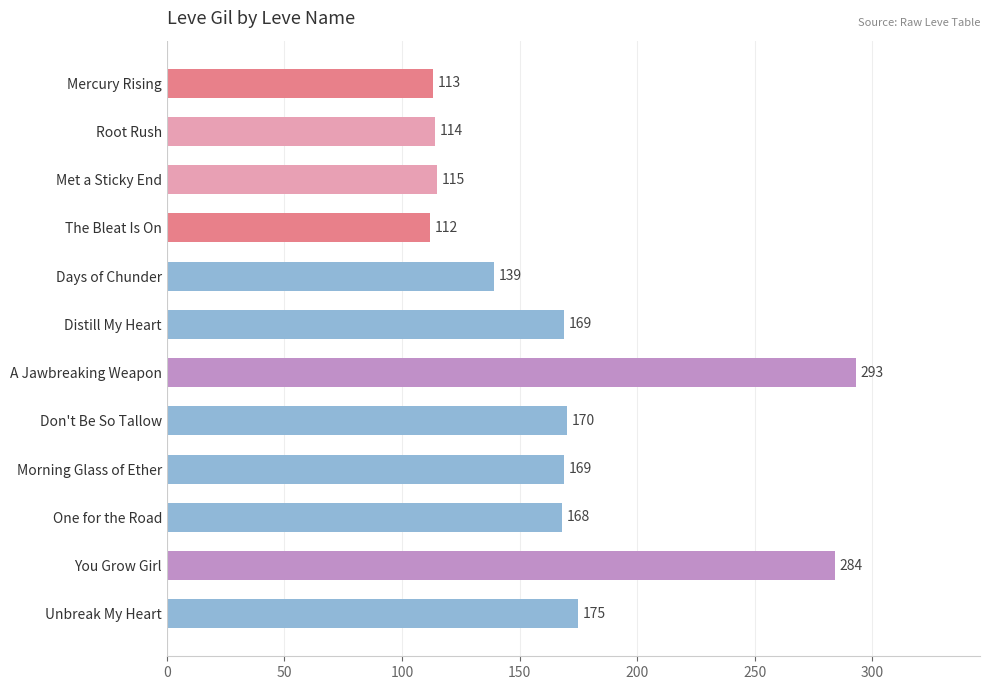

Approximately how many times larger is the value at The Bleat Is On compared to Morning Glass of Ether?

0.7